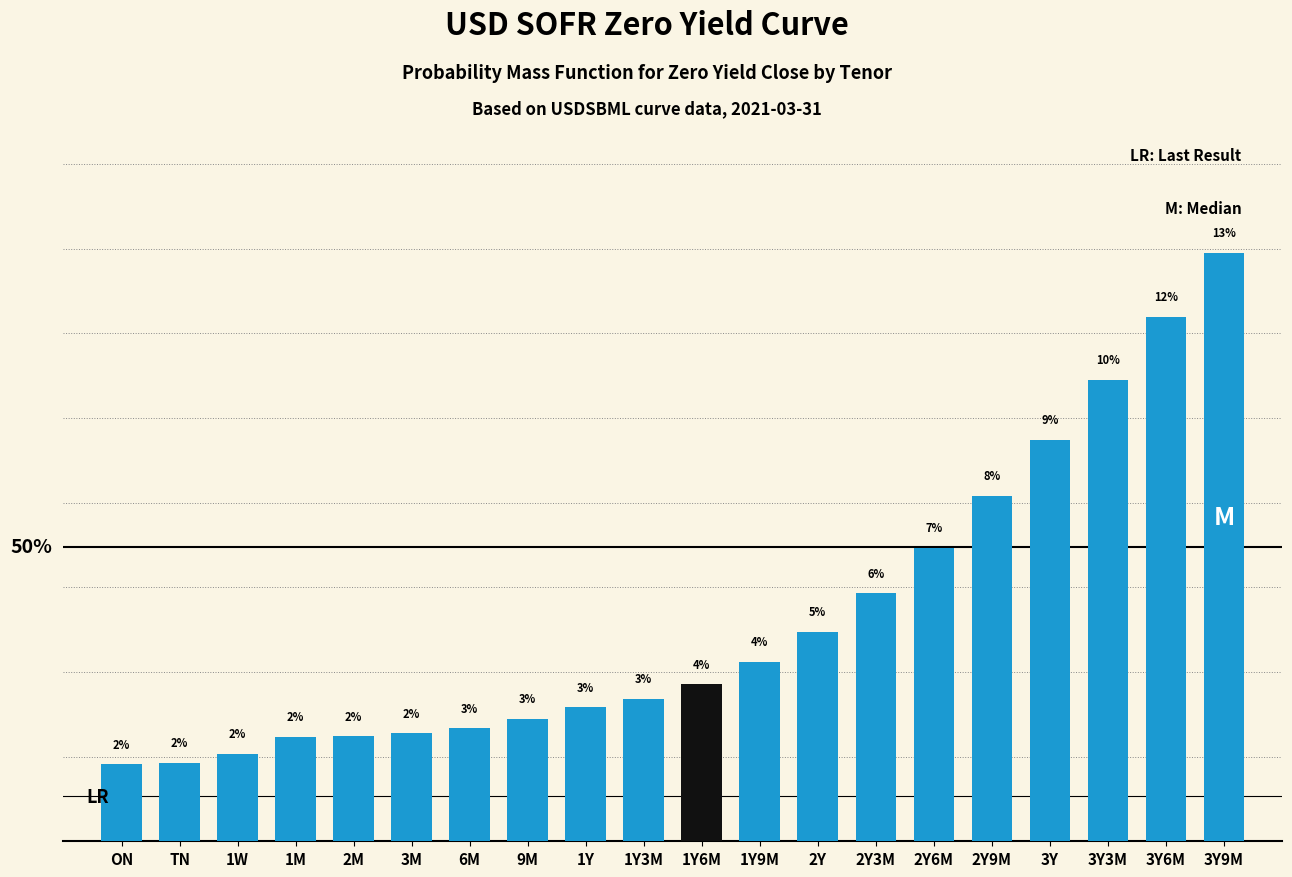

At which category does the chart reach its peak across all series?

3Y9M